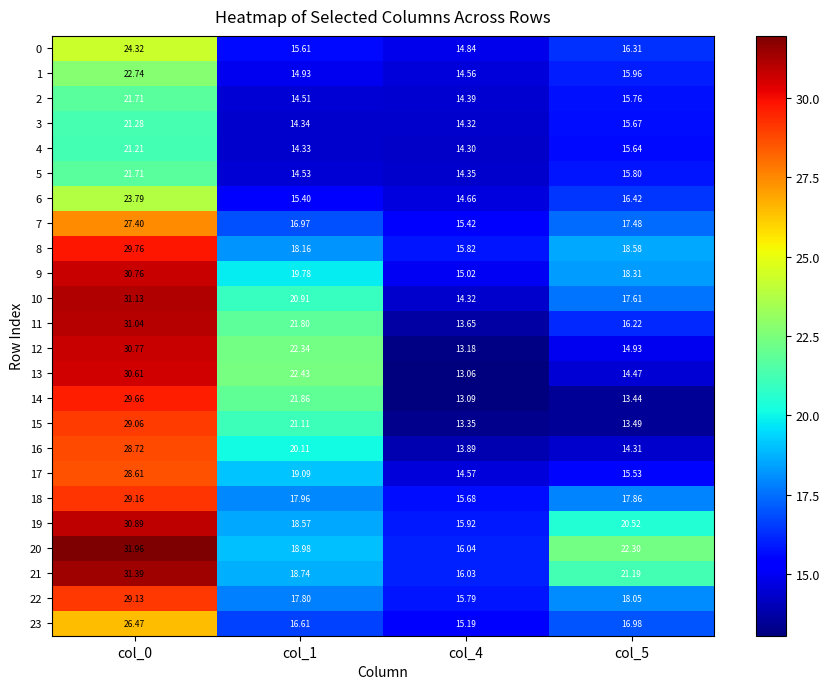

Is the value of 6 at col_0 greater than the value of 0 at col_4?

Yes